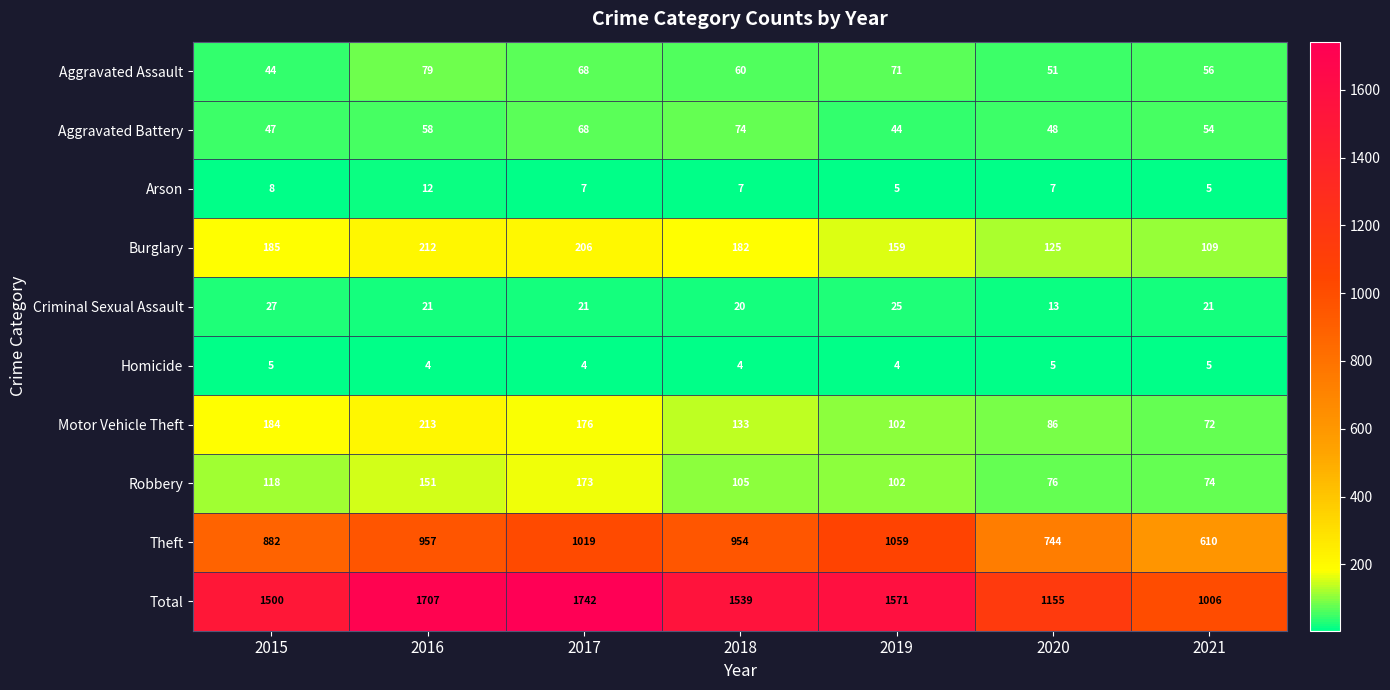

List the series in order of their peak value, lowest first.

Homicide, Arson, Criminal Sexual Assault, Aggravated Battery, Aggravated Assault, Robbery, Burglary, Motor Vehicle Theft, Theft, Total